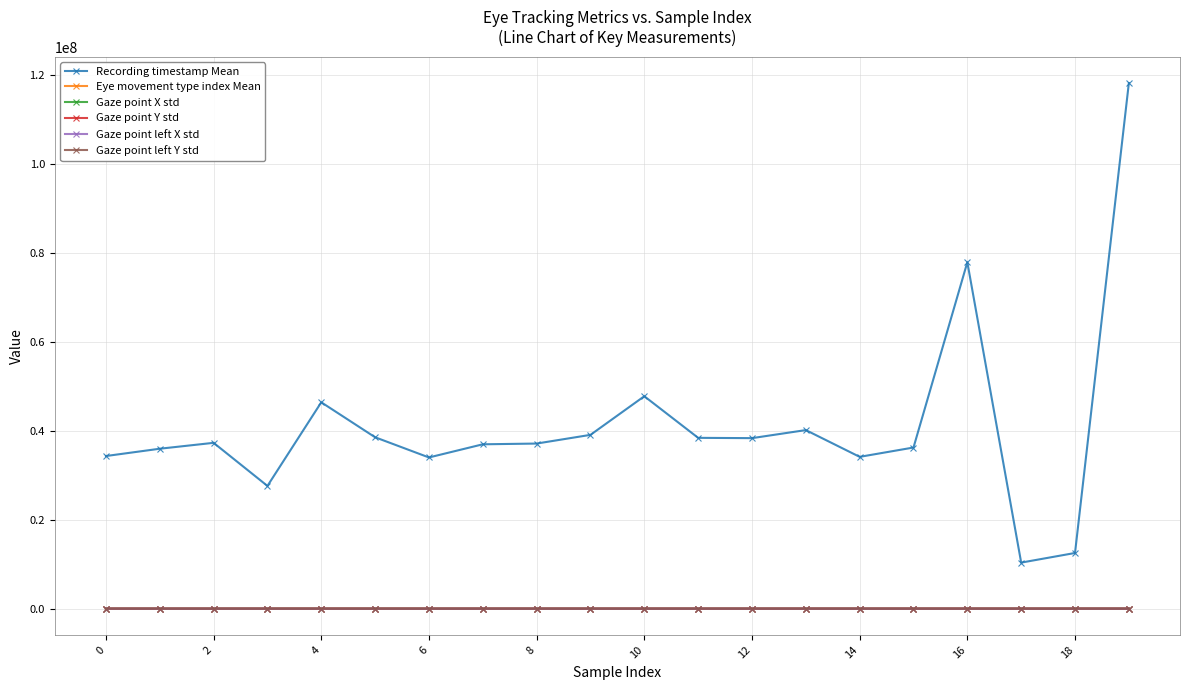

Which series has the largest total across all categories?

Recording timestamp Mean